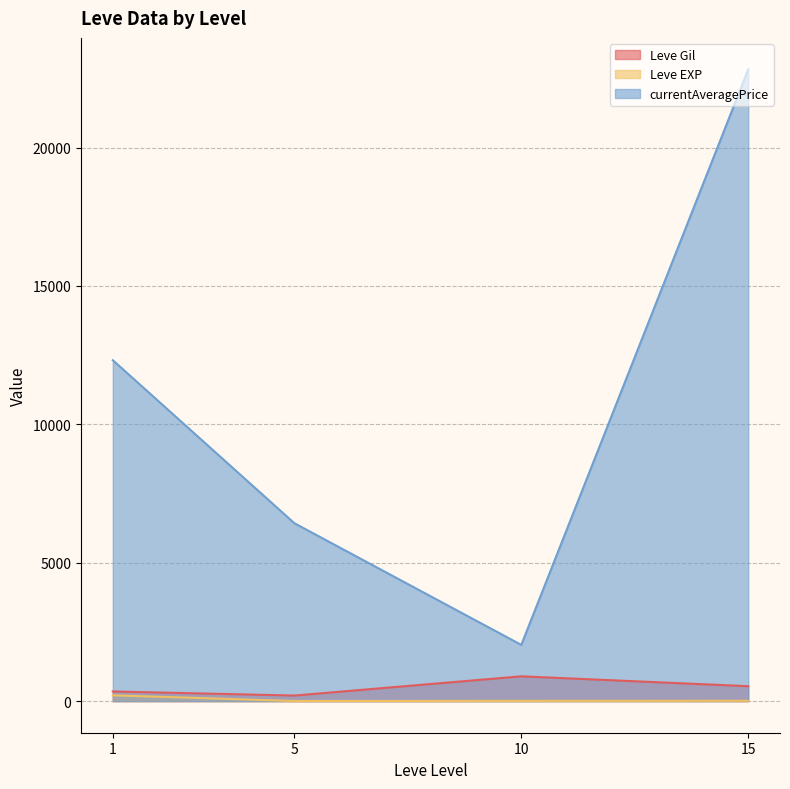

Read the Leve Gil value at 10.

990.0